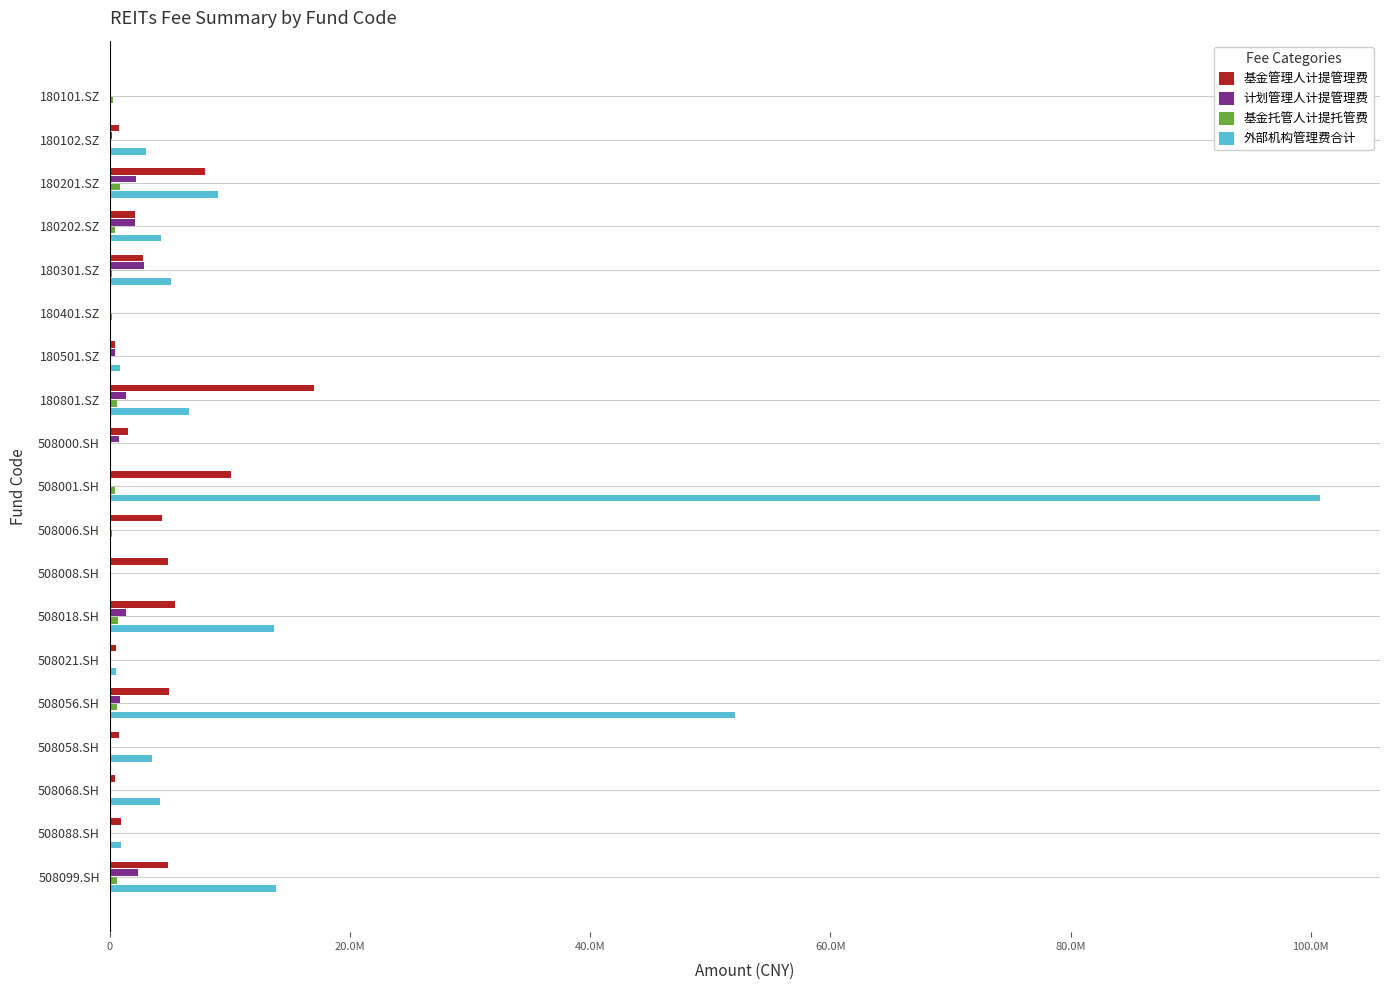

Count the number of categories in the chart.

19